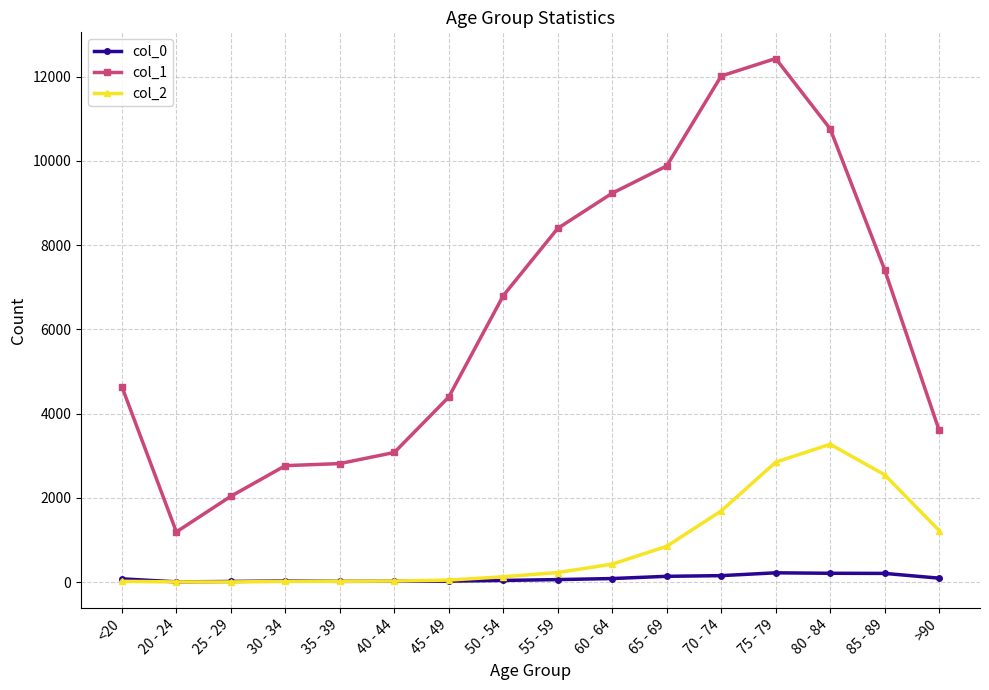

What is the average value of the col_0 series?

86